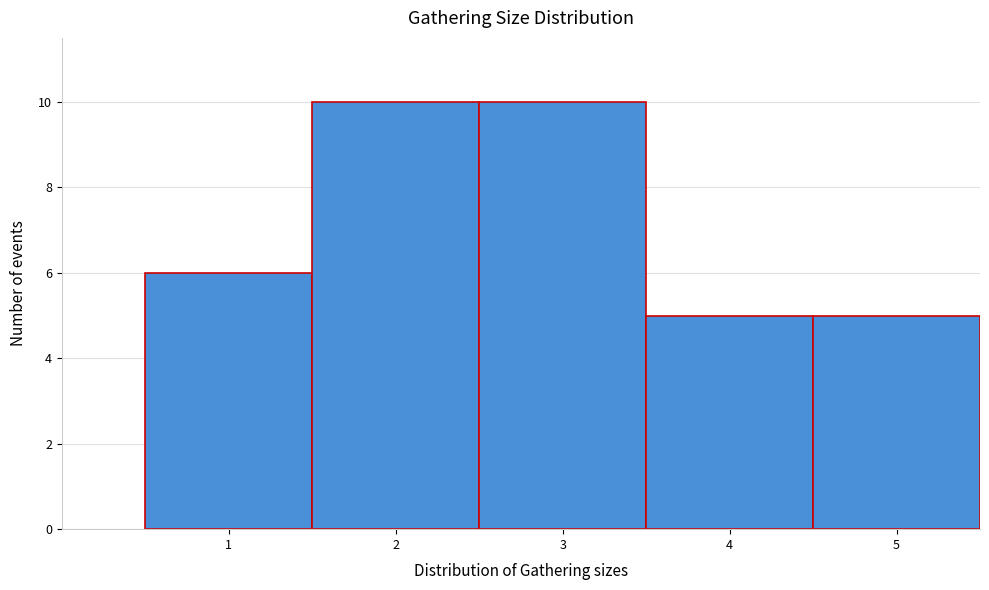

Reading left to right, list every bar in this chart as the range it spans on the x-axis followed by its height. The values are not printed on the chart, so give them approximately, as read against the axis.

0.5 to 1.5: 6
1.5 to 2.5: 10
2.5 to 3.5: 10
3.5 to 4.5: 5
4.5 to 5.5: 5